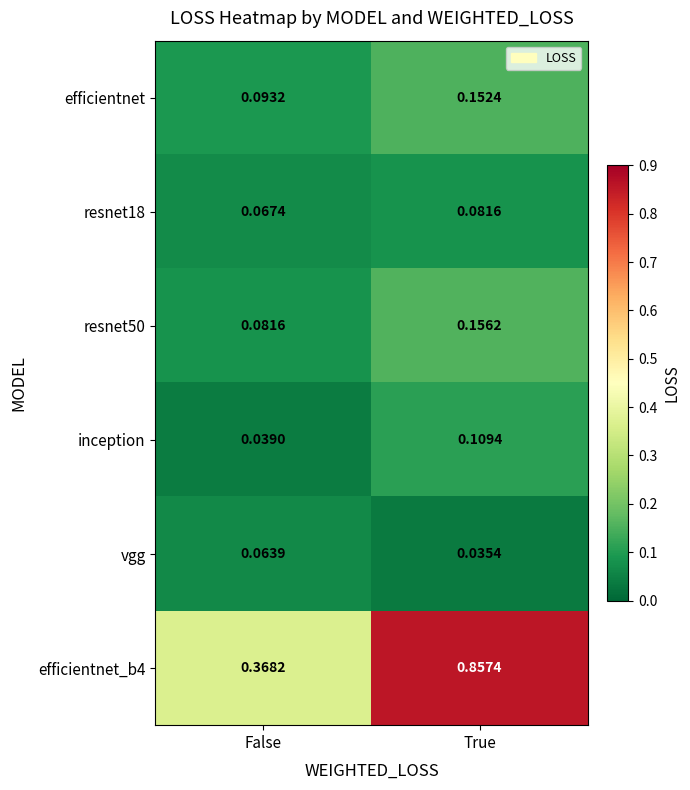

Between False and True, which is larger?

True